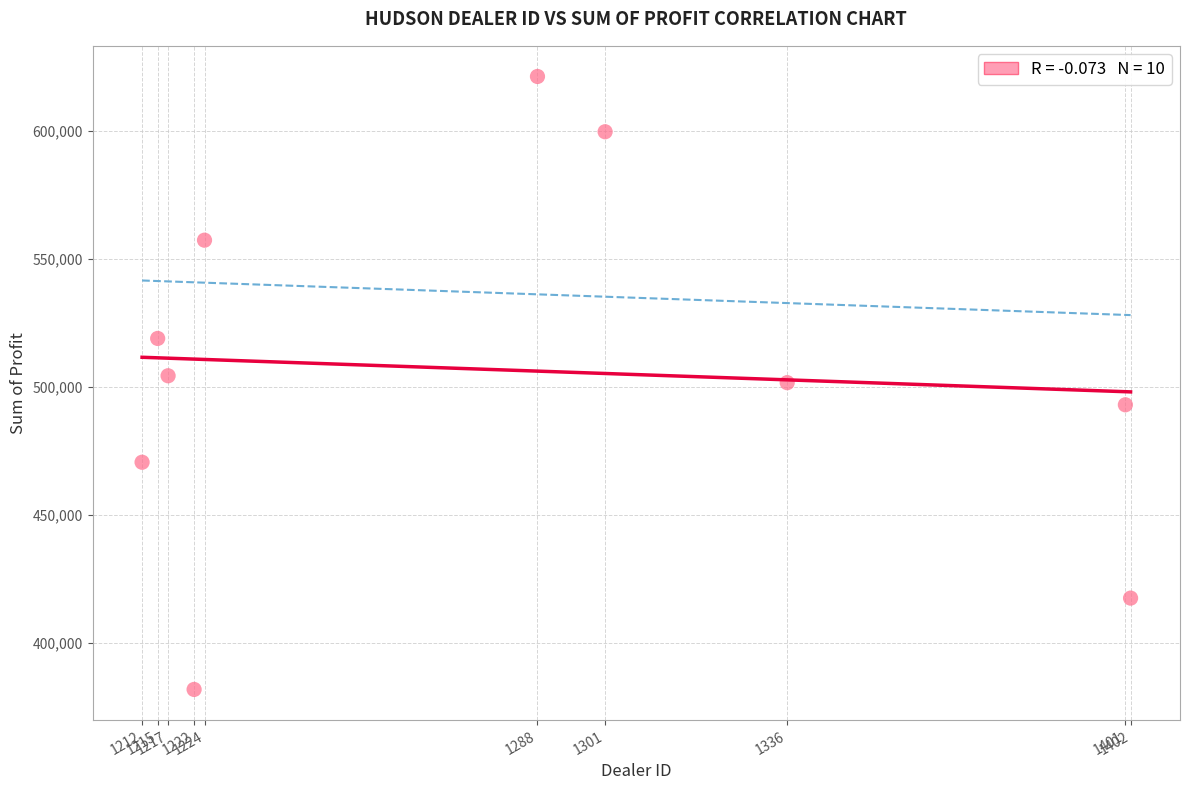

What is the average Y value?

506476.2